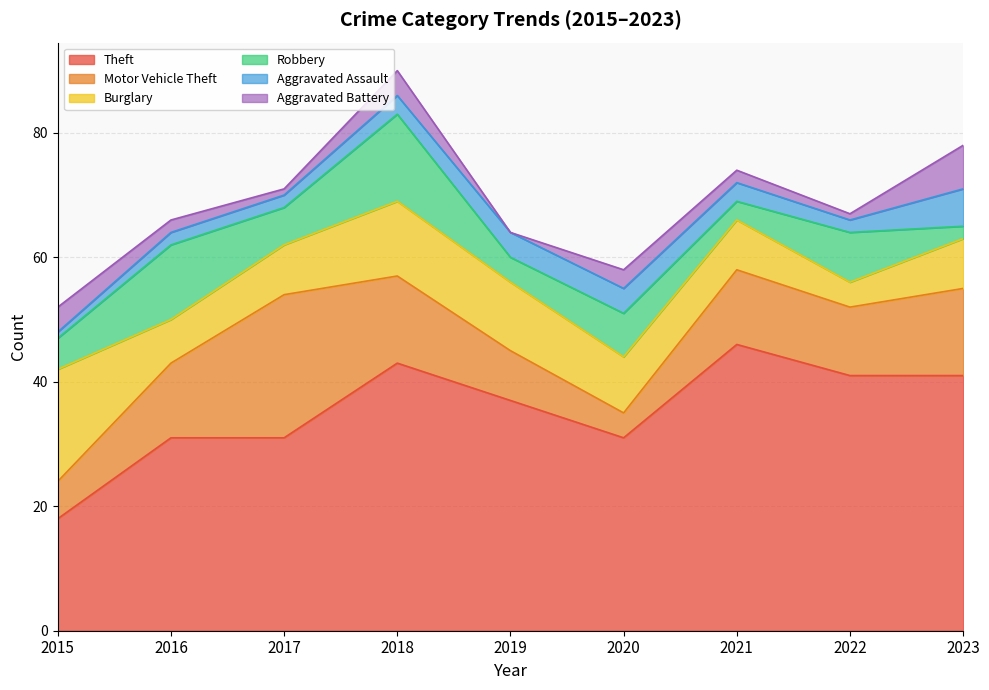

What is the greatest value displayed?

46